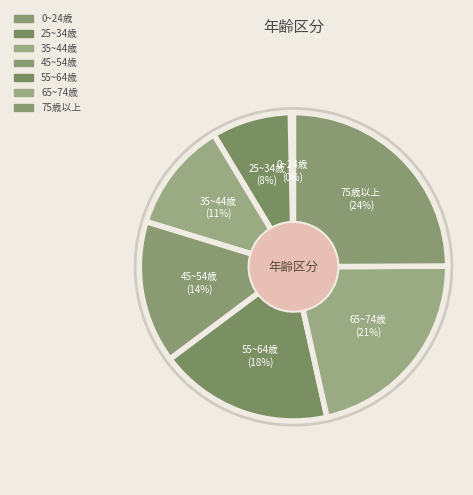

Is there a majority slice in this chart?

No